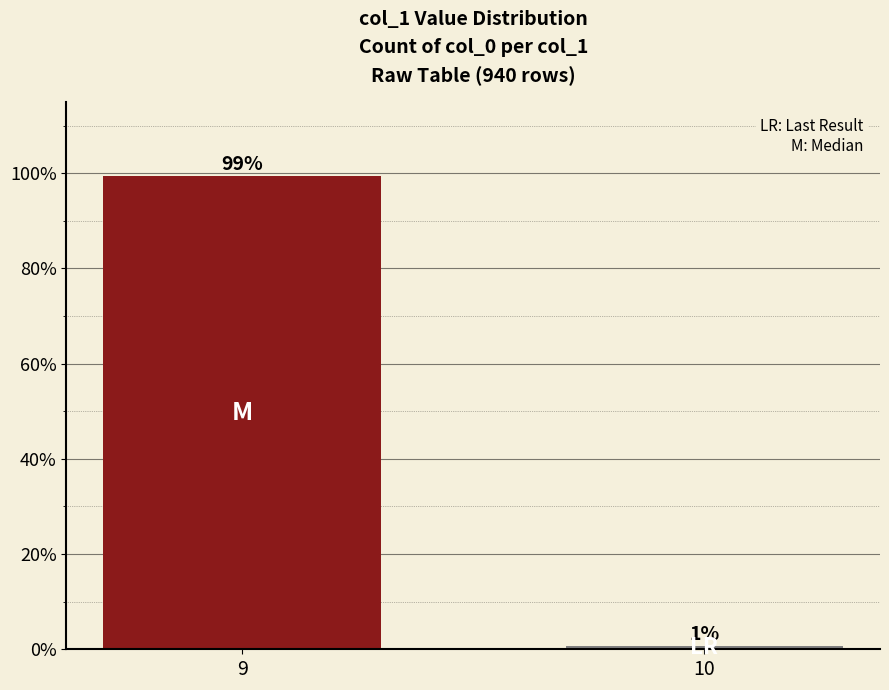

What is the maximum value shown in the chart?

1.0